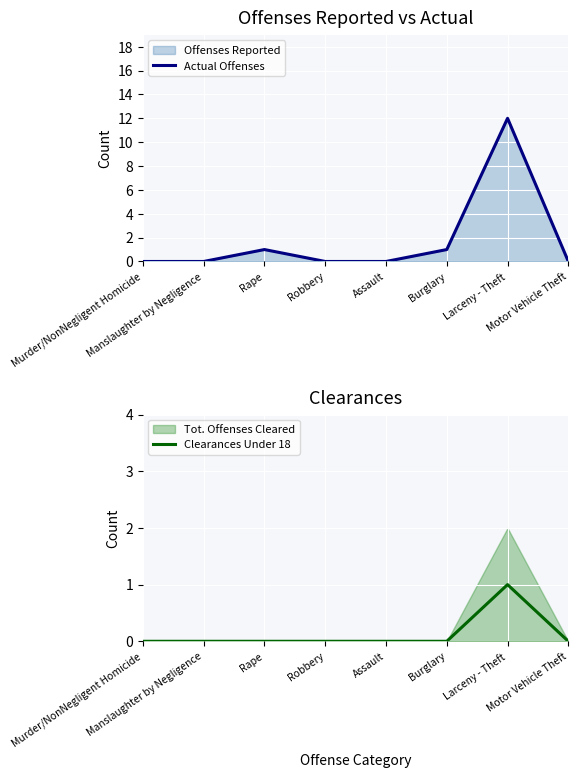

What is the difference between the Actual Offenses values at Motor Vehicle Theft and Burglary?

1